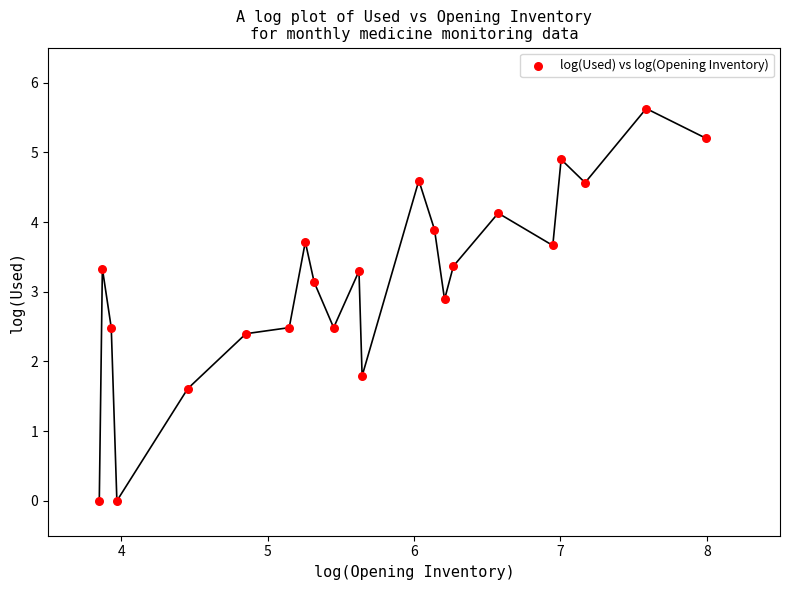

What is the range of Y values (max minus min)?

5.6